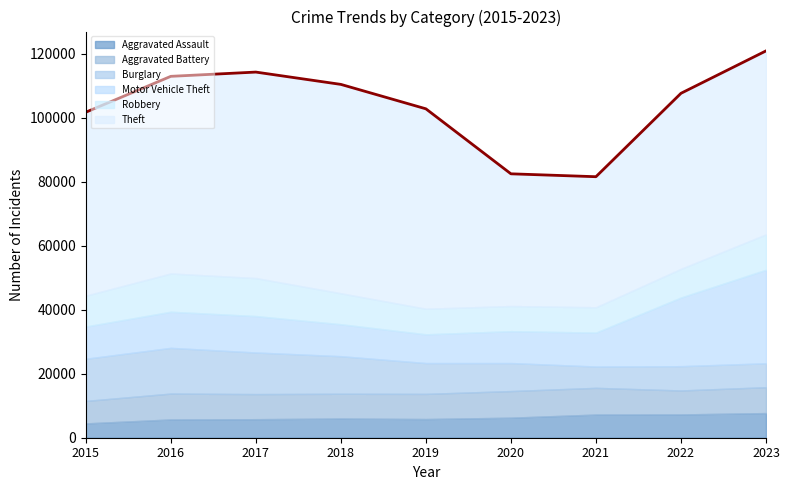

At which category does Robbery reach its first local peak?

2016